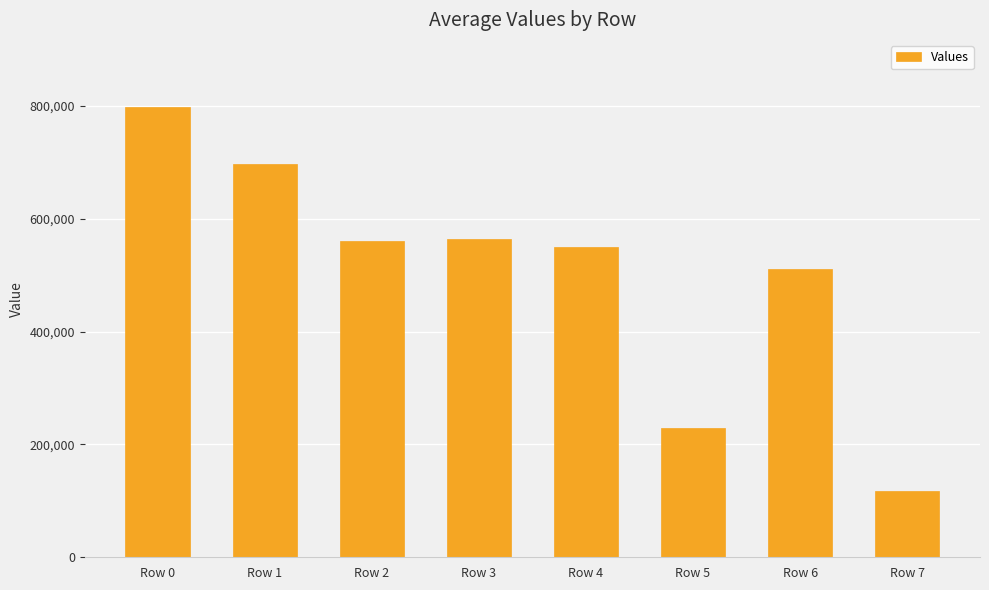

Reading left to right, extract all data points from this chart.

Row 0=797416	Row 1=696244	Row 2=560569	Row 3=564238	Row 4=549312	Row 5=229394	Row 6=510474	Row 7=118215